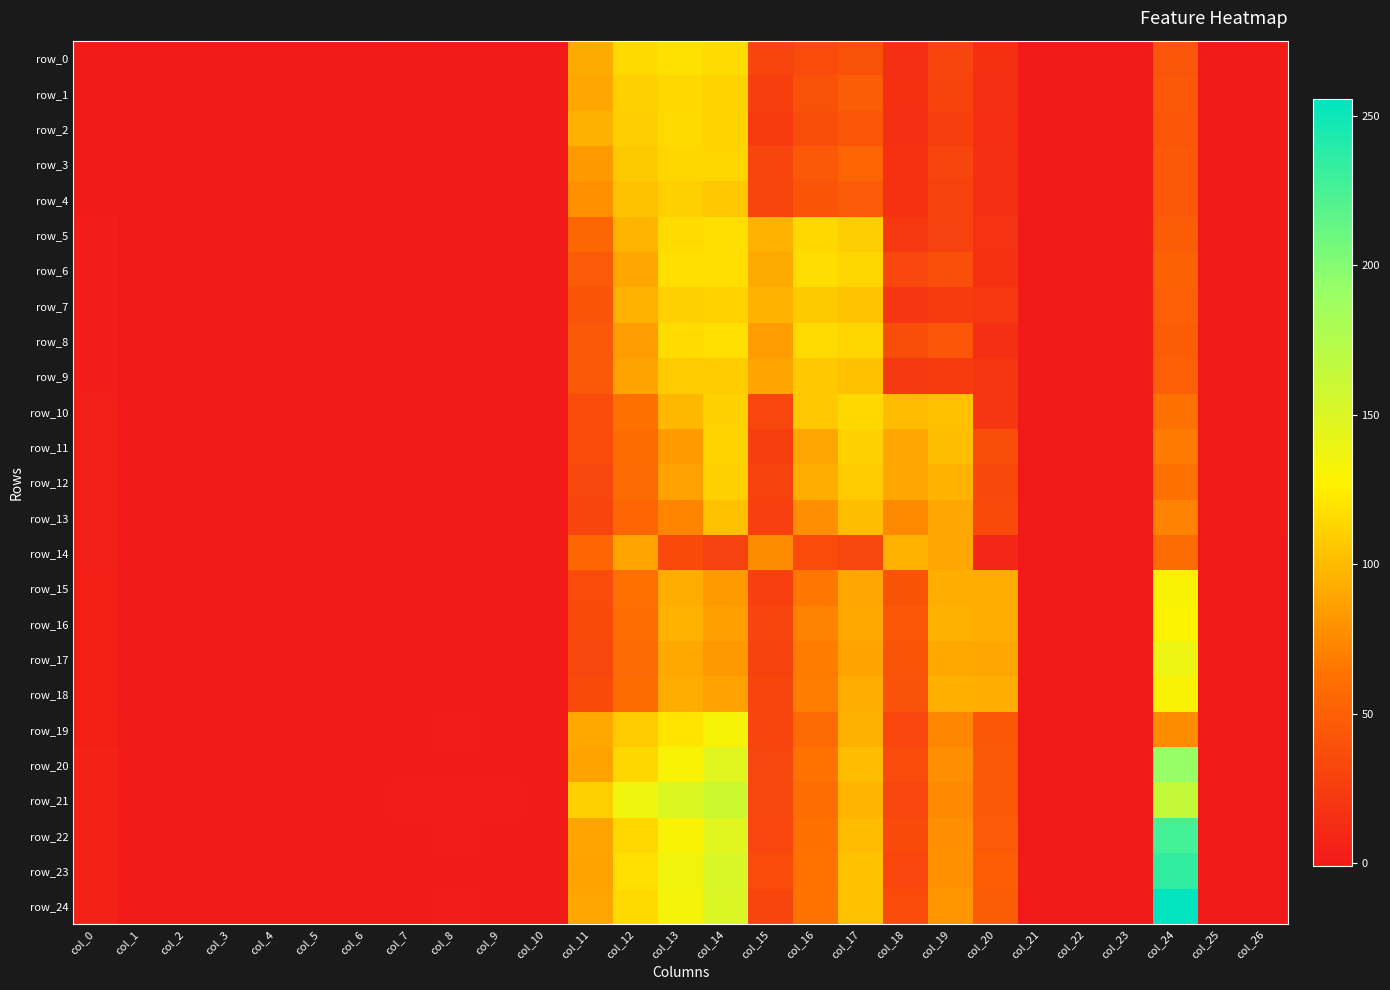

What is the difference between the highest and lowest values at col_22?

0.5